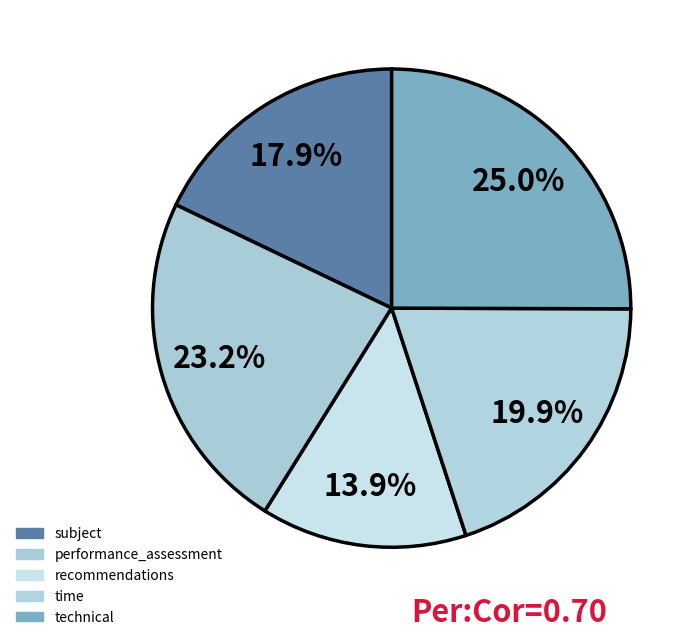

Combined, do recommendations and subject account for over 50%?

No